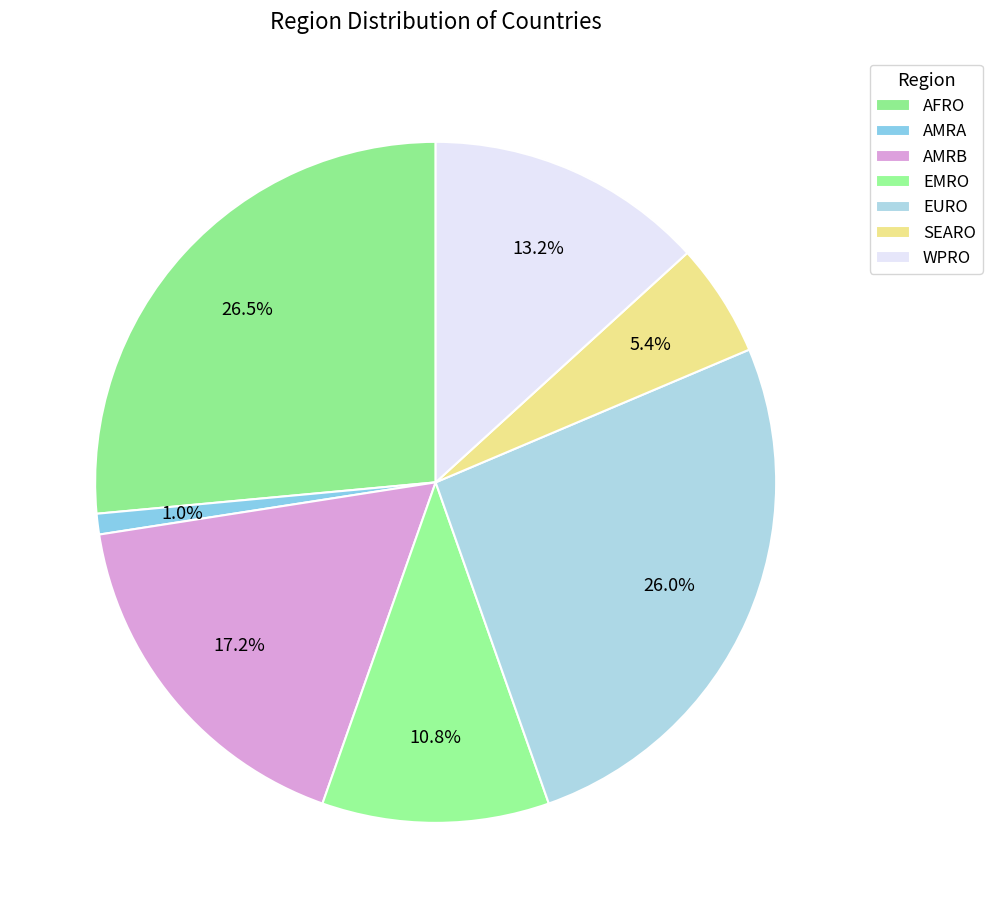

Does any single category account for the majority?

No